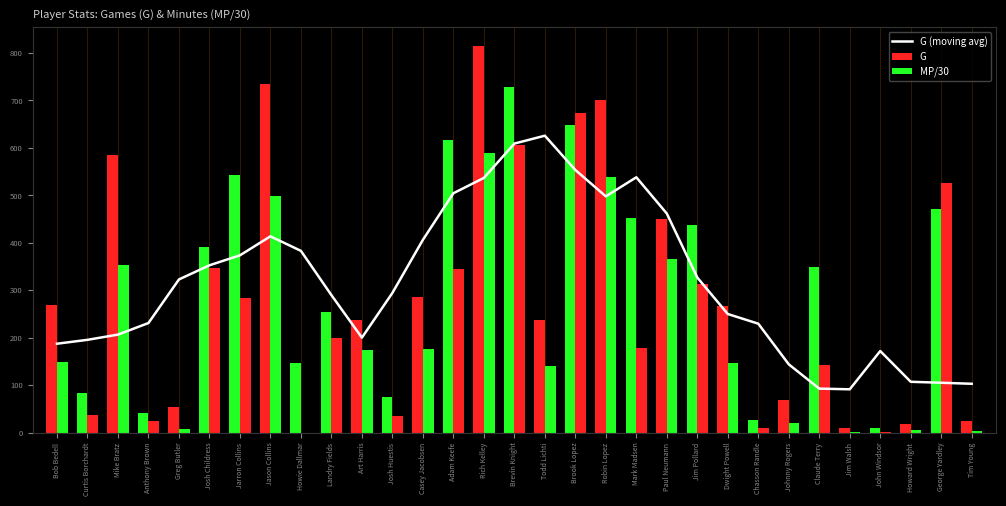

What is the minimum value shown in the chart?

91.6